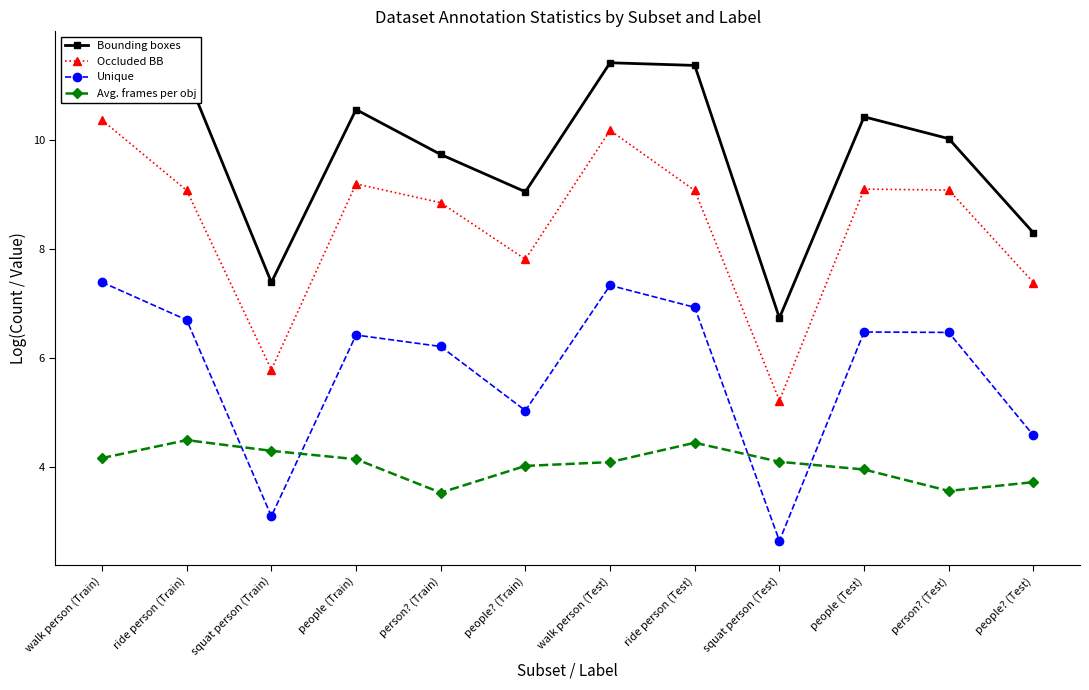

Where is Bounding boxes nearest to the value 9?

people? (Train)